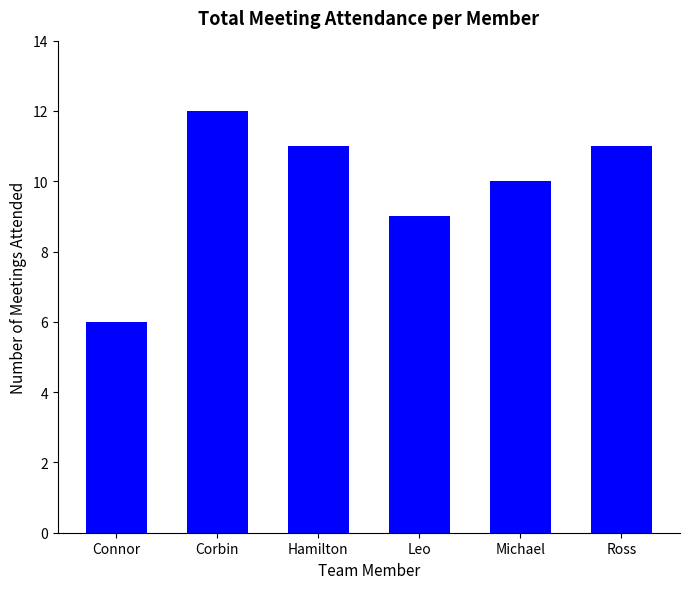

At which category does the chart reach its peak across all series?

Corbin